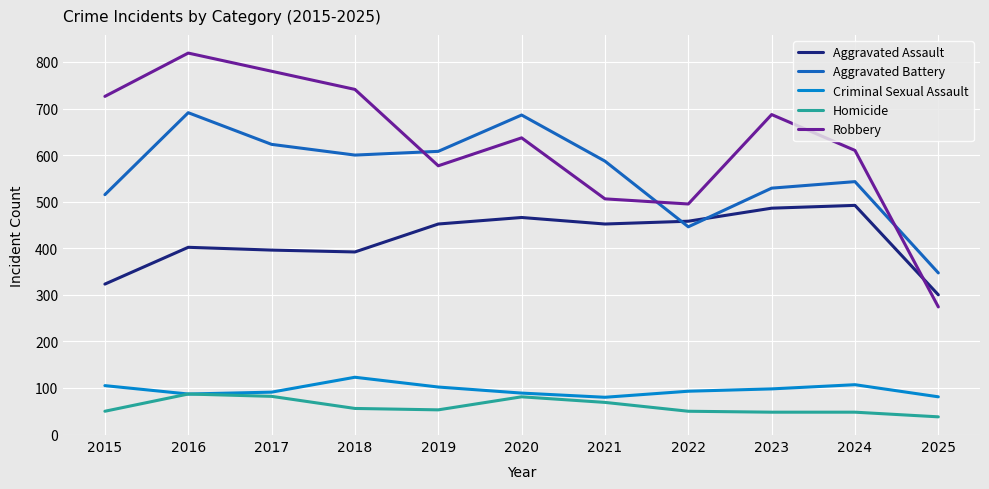

What value does the Aggravated Assault series have at 2020?

466